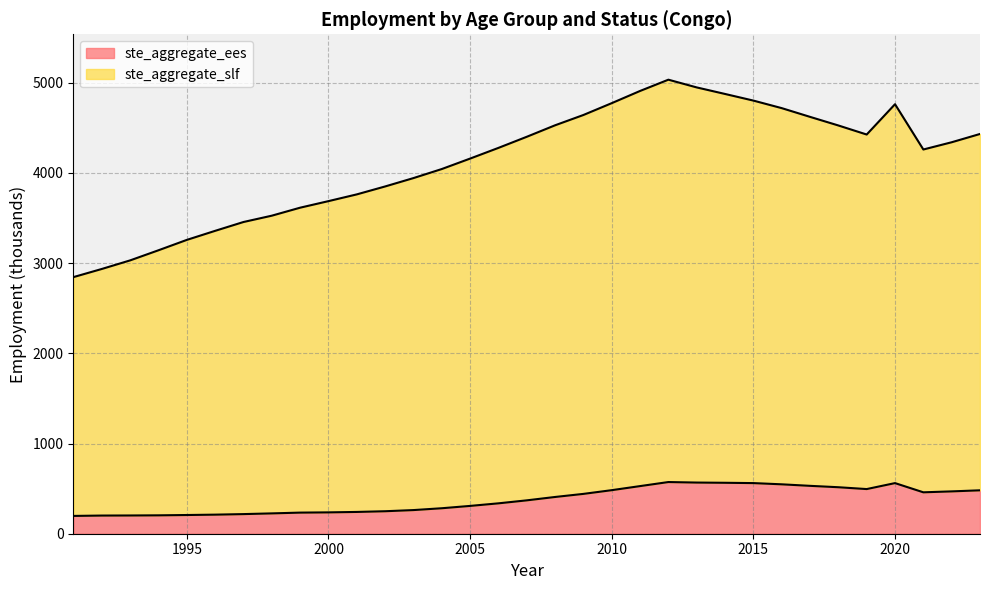

How many data points in ste_aggregate_ees are above 369?

17